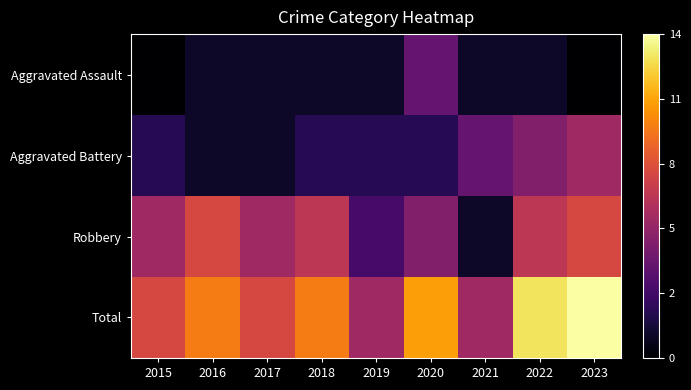

Between 2018 and 2019, which series saw the biggest shift?

Robbery